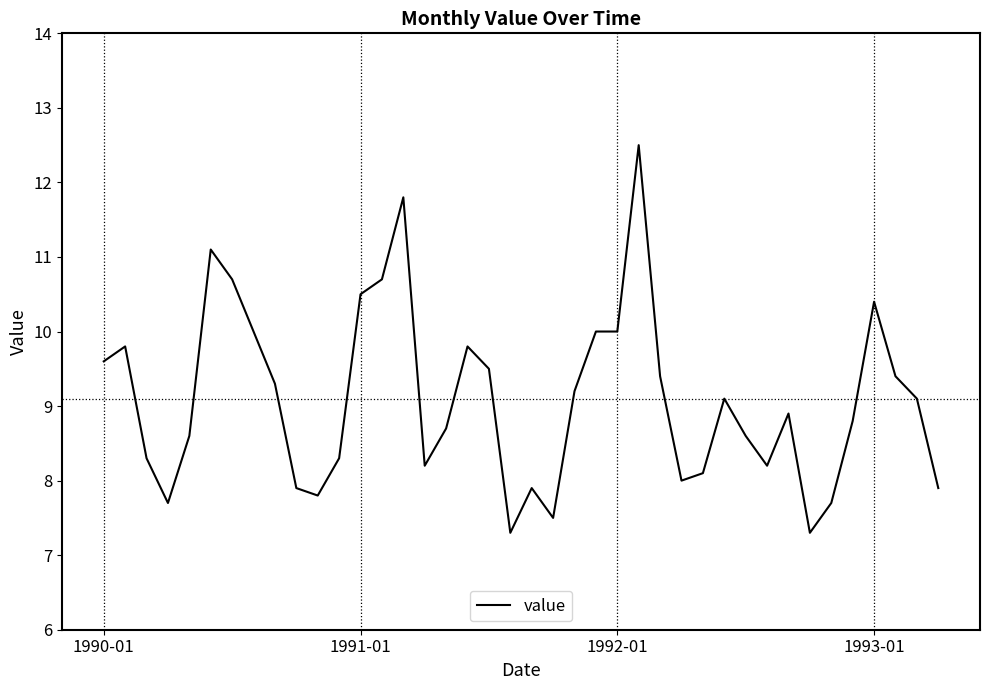

What is the minimum value shown in the chart?

7.3